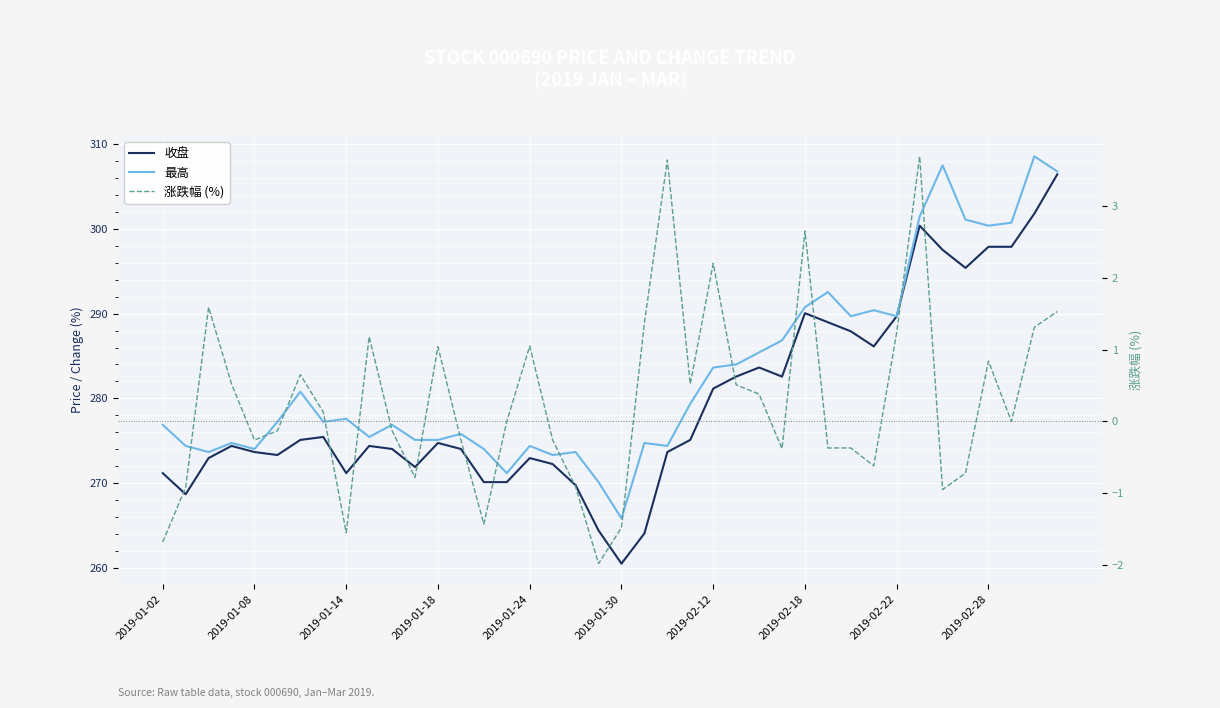

What is the maximum value for 涨跌幅 (%)?

3.7